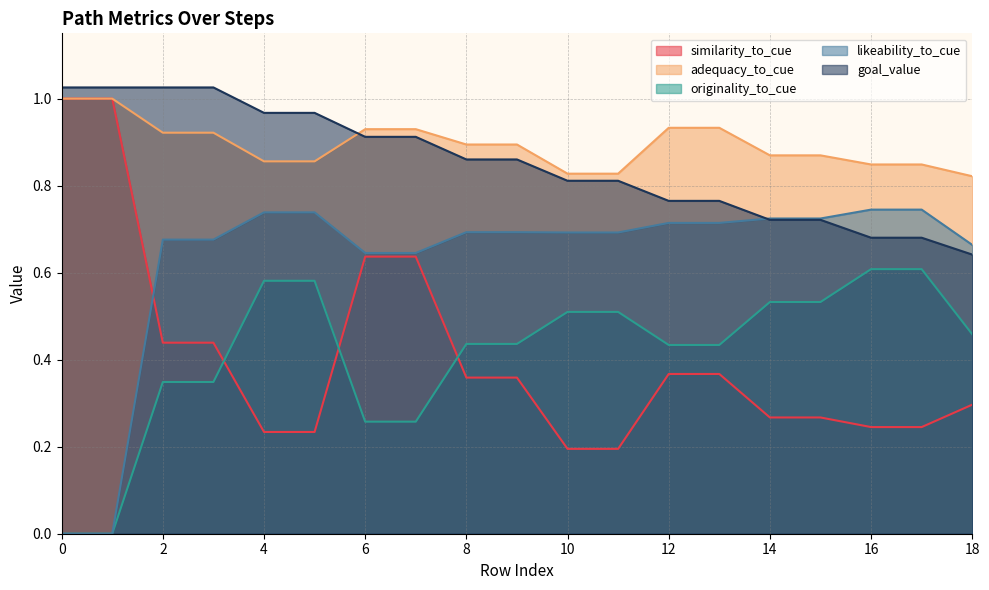

True or false: similarity_to_cue and originality_to_cue intersect in this chart.

True